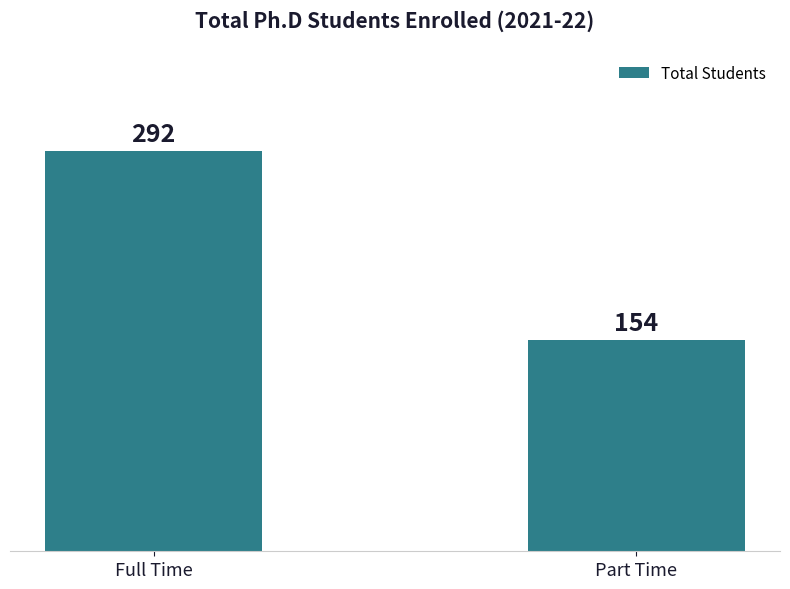

Are the bars grouped side by side (vs. stacked)?

No